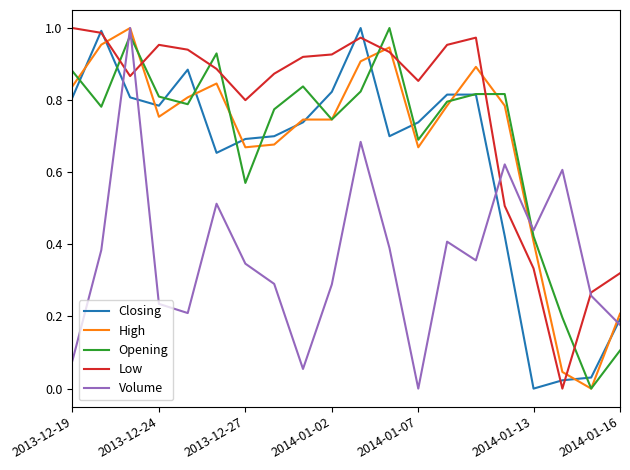

True or false: Opening and Volume intersect in this chart.

True